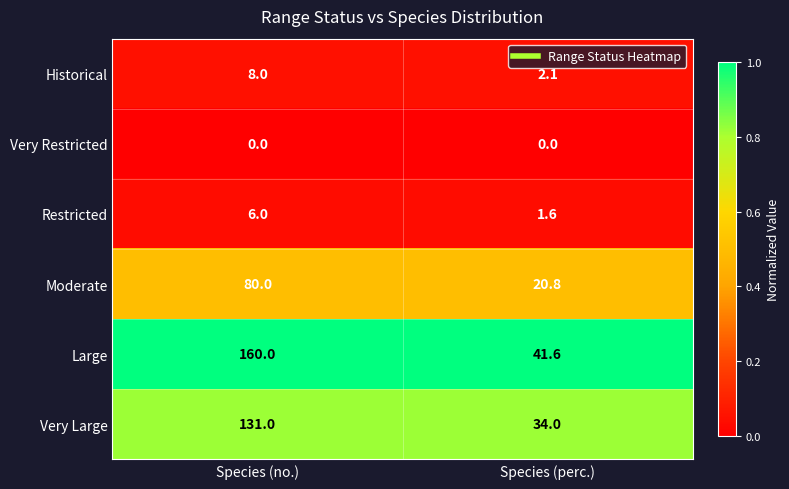

What is the maximum value shown in the chart?

160.0